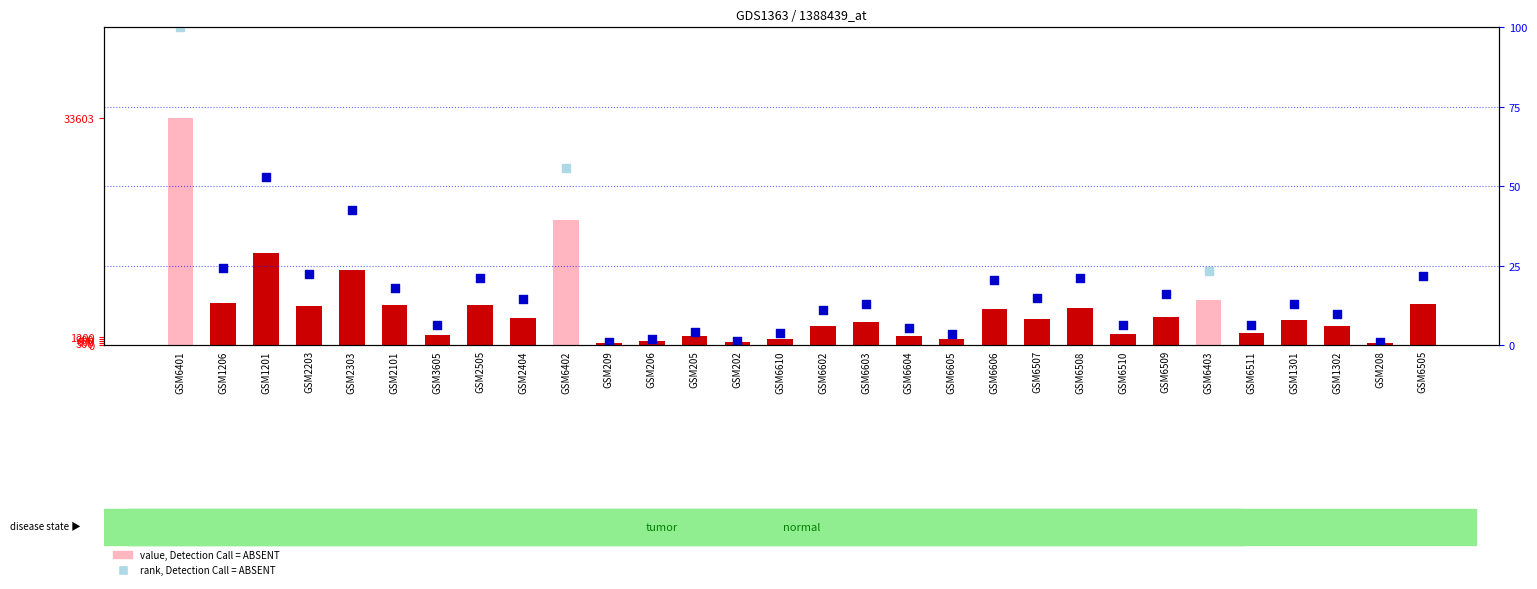

What is the change in value from GSM6508 to GSM1301?

-1812.6